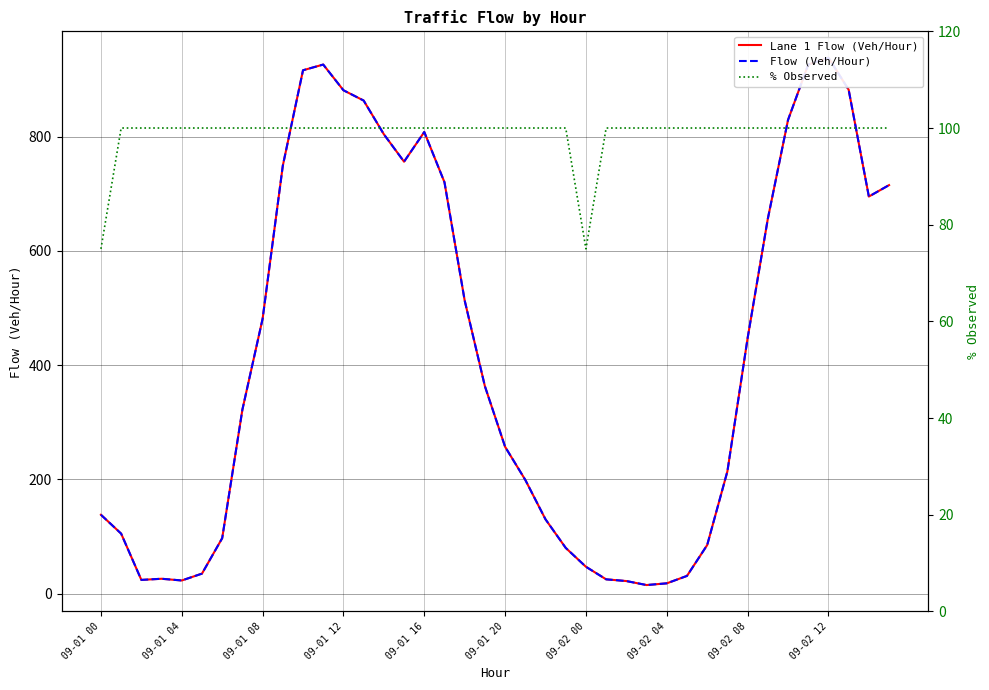

Which series changed the most between 14 and 39?

Lane 1 Flow (Veh/Hour)